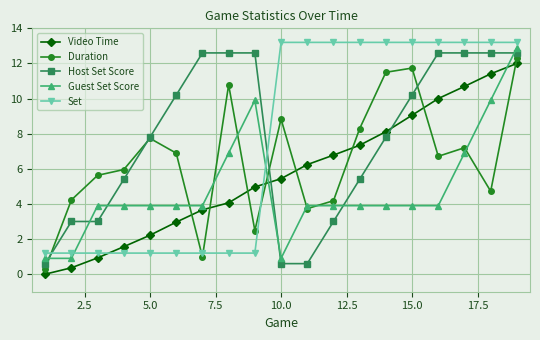

In Duration, how many points are lower than both neighbors (excluding endpoints)?

5